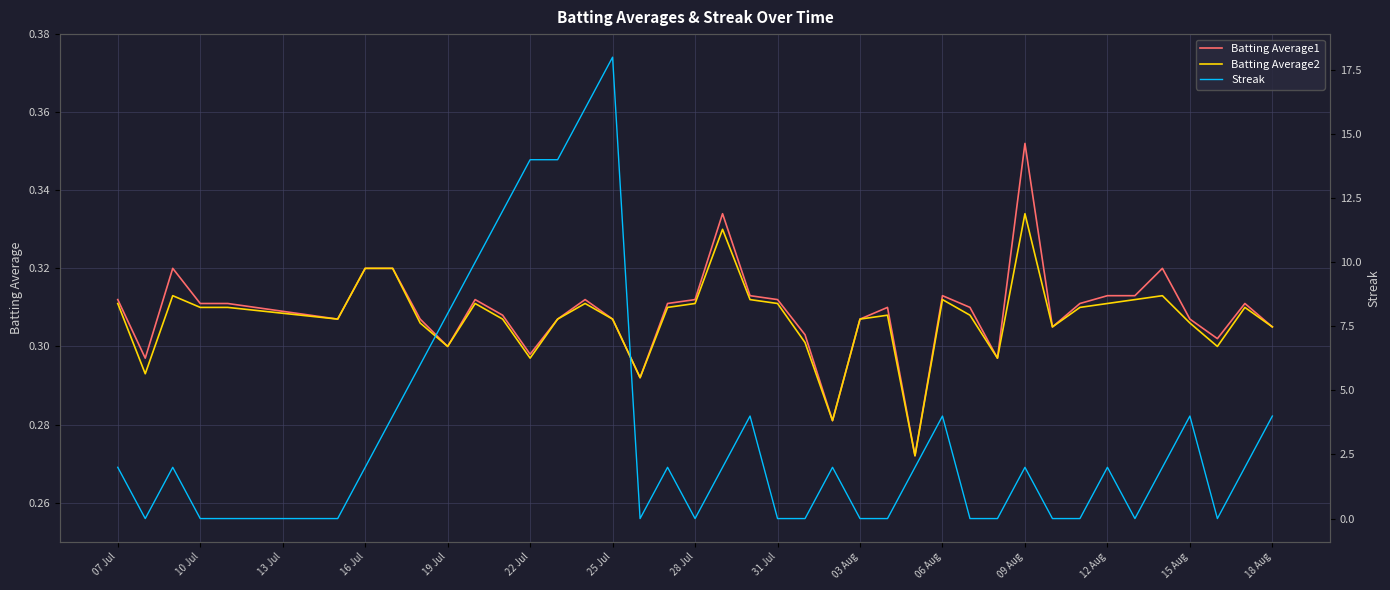

The Streak series shows -12.5 at 31. True or false?

False